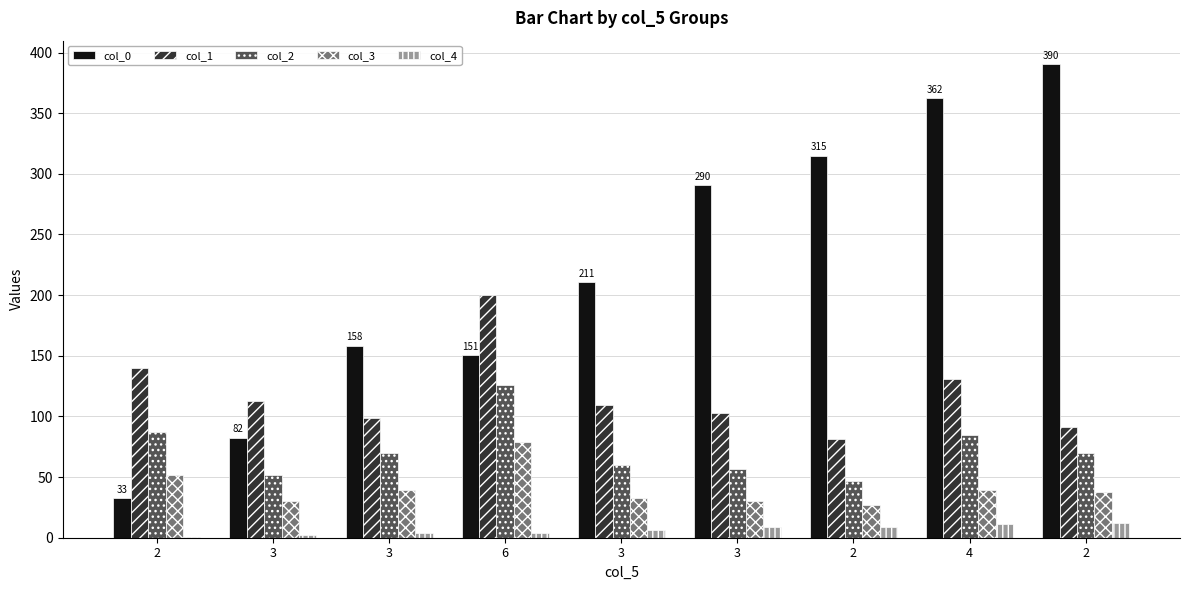

What is the approximate value of col_0 at 3?

290.4